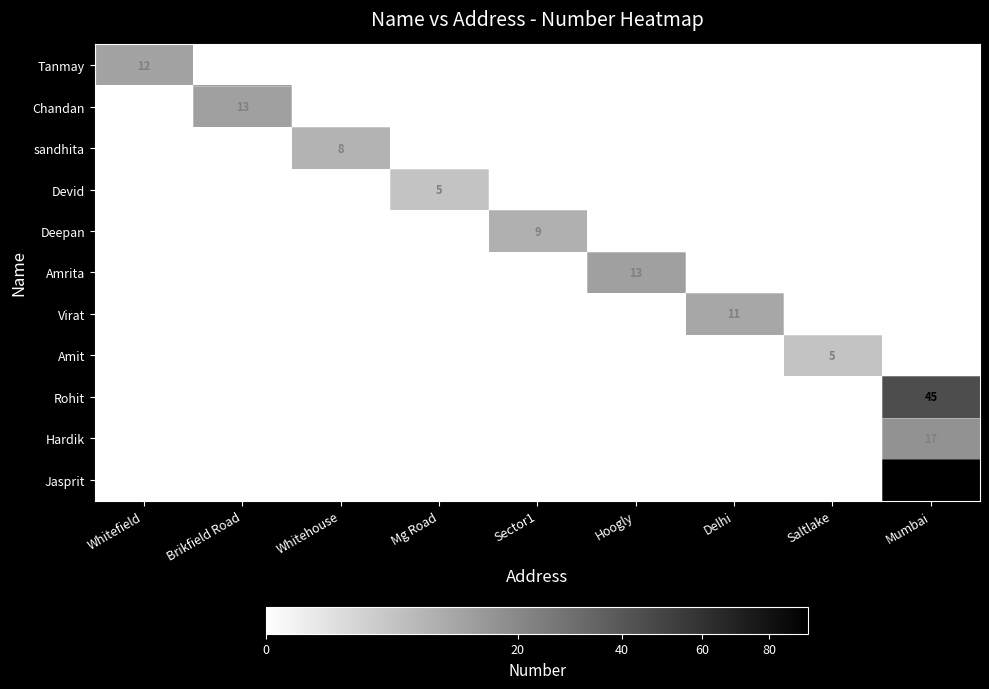

Which category has the lowest value in the Hardik series?

Whitefield